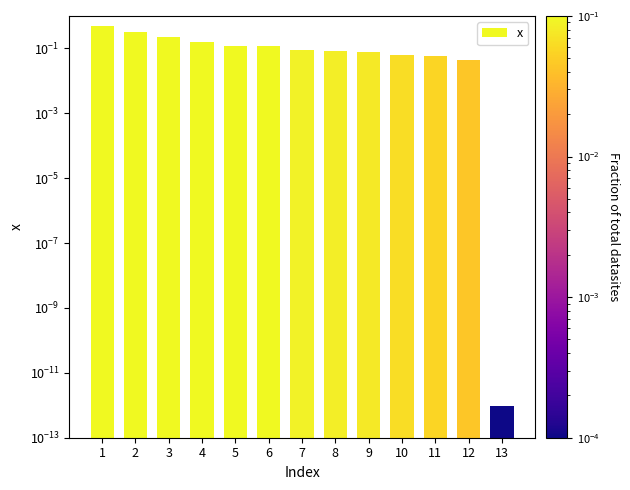

Between 7 and 8, which is larger?

7